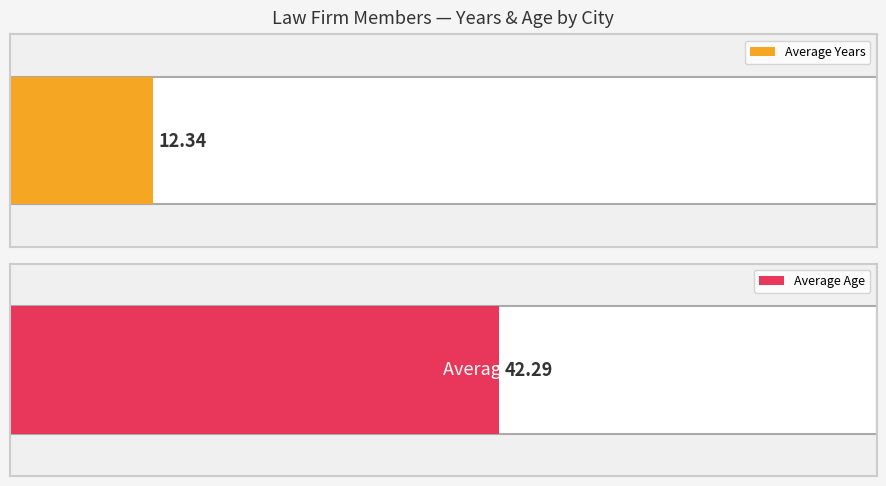

Are the bars horizontal?

Yes